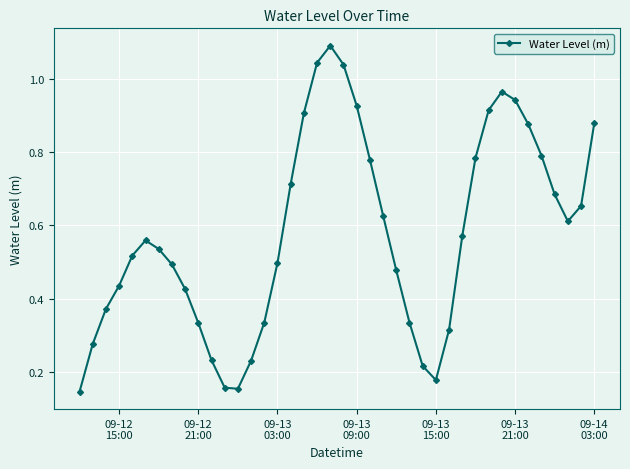

What is the sum of all values?

23.0